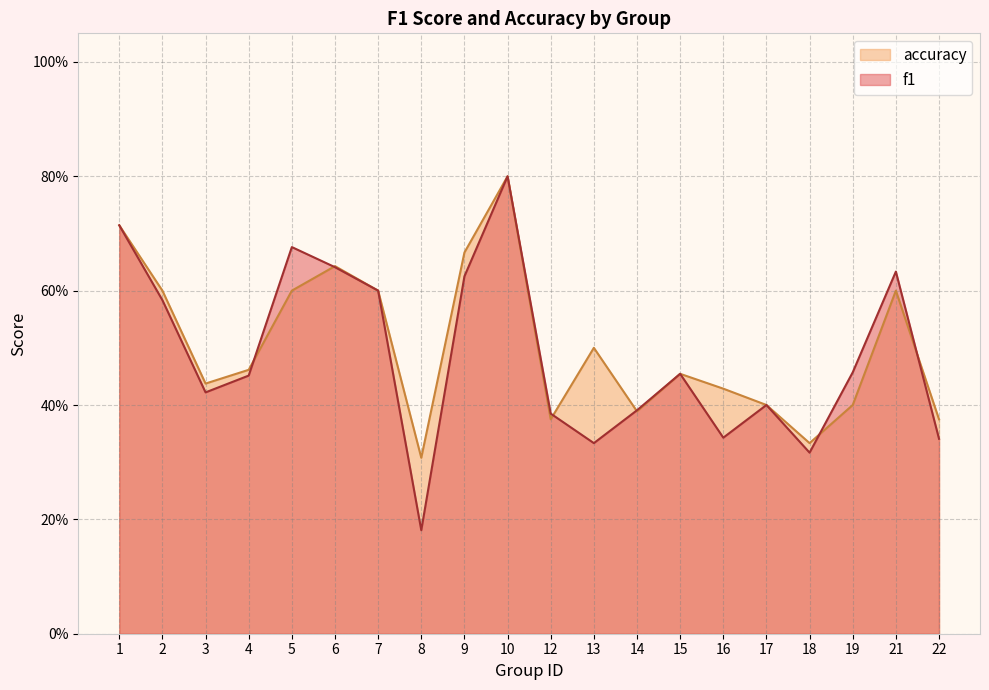

Where is the first local maximum for accuracy?

6